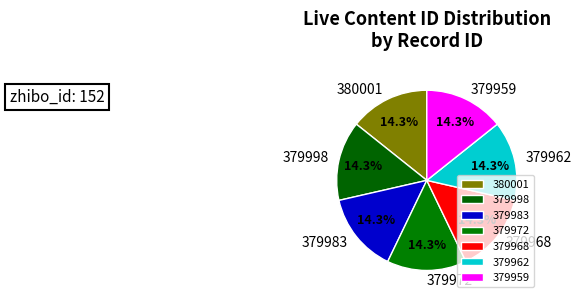

What is the ratio of the value at 379968 to the value at 379962?

1.0